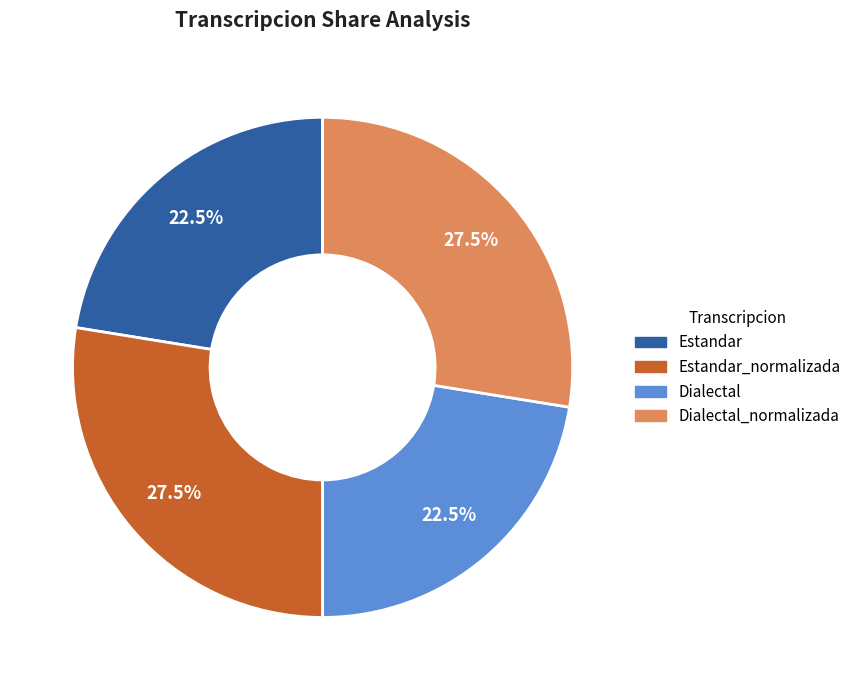

Is there any slice that represents more than half of the pie?

No